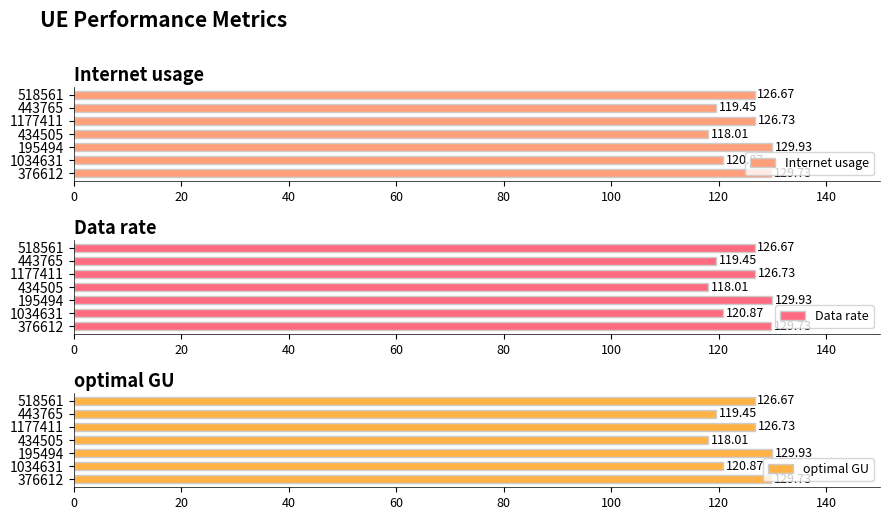

Is it true that optimal GU equals 129.9 at 195494?

True